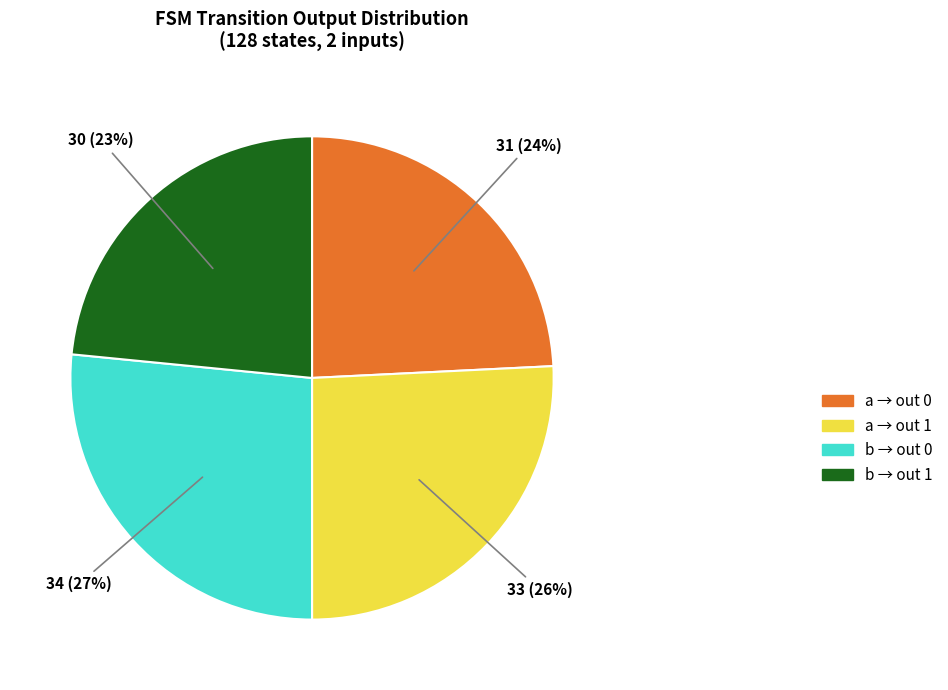

Rank the categories by value from lowest to highest.

b → out 1, a → out 0, a → out 1, b → out 0